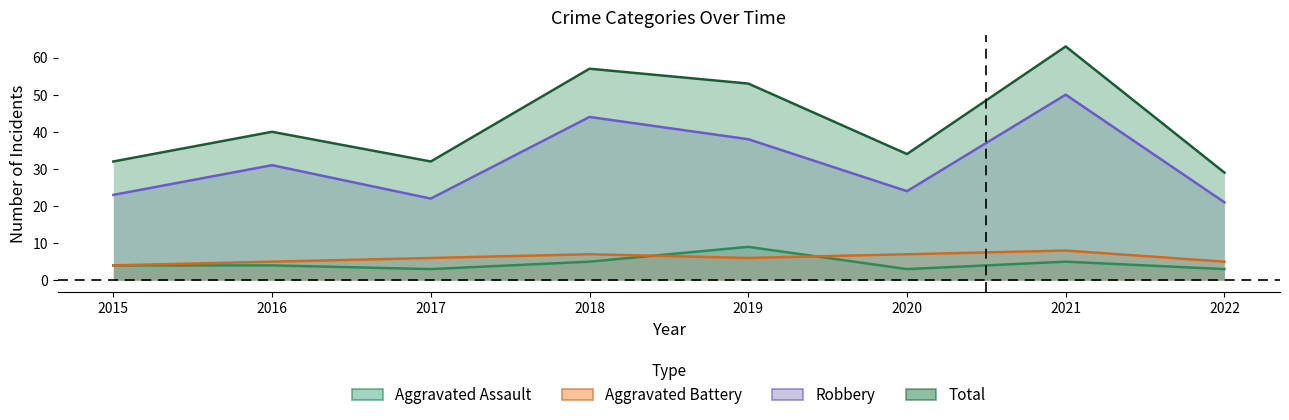

What is the difference between the second highest and second lowest values in the Robbery series?

22